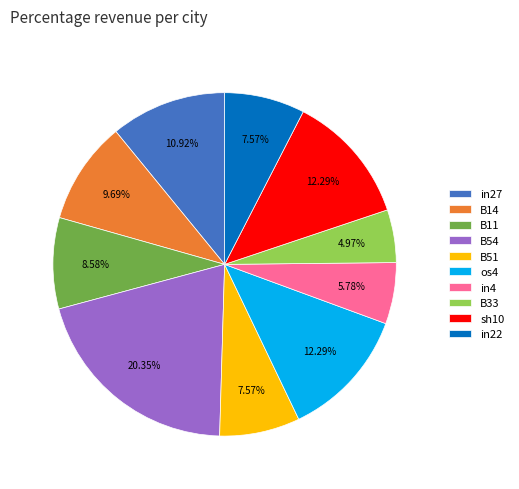

To the nearest percent, what is the combined percentage of in4 and in22?

13%